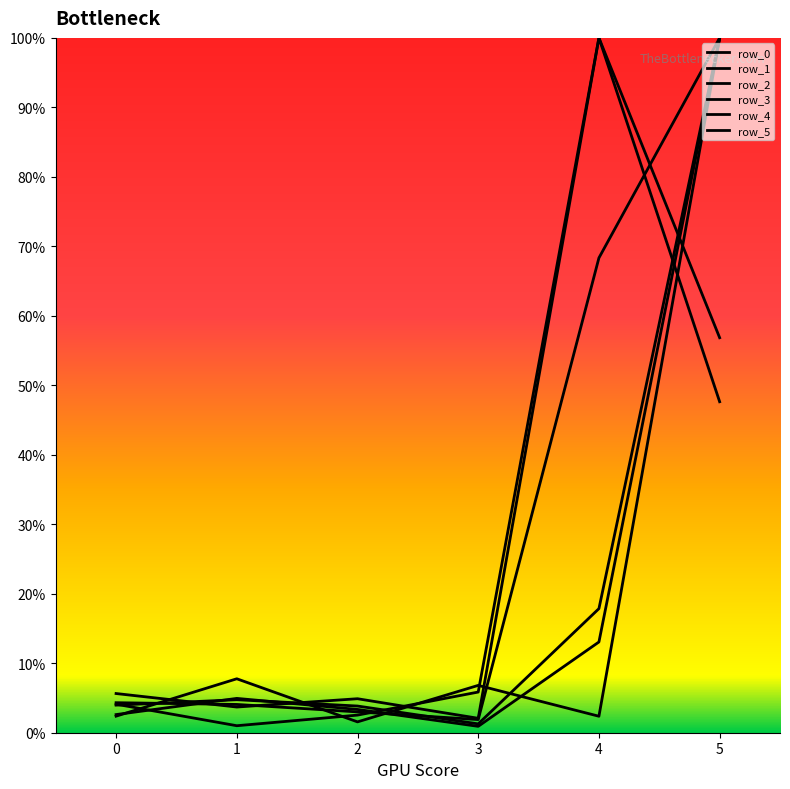

How many lines are shown in the chart?

6